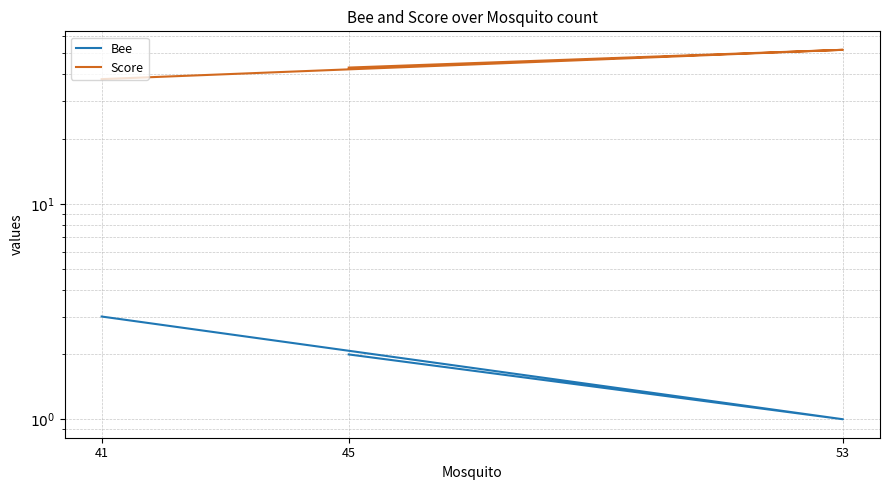

Rank the categories by Bee value from highest to lowest.

41, 45, 53